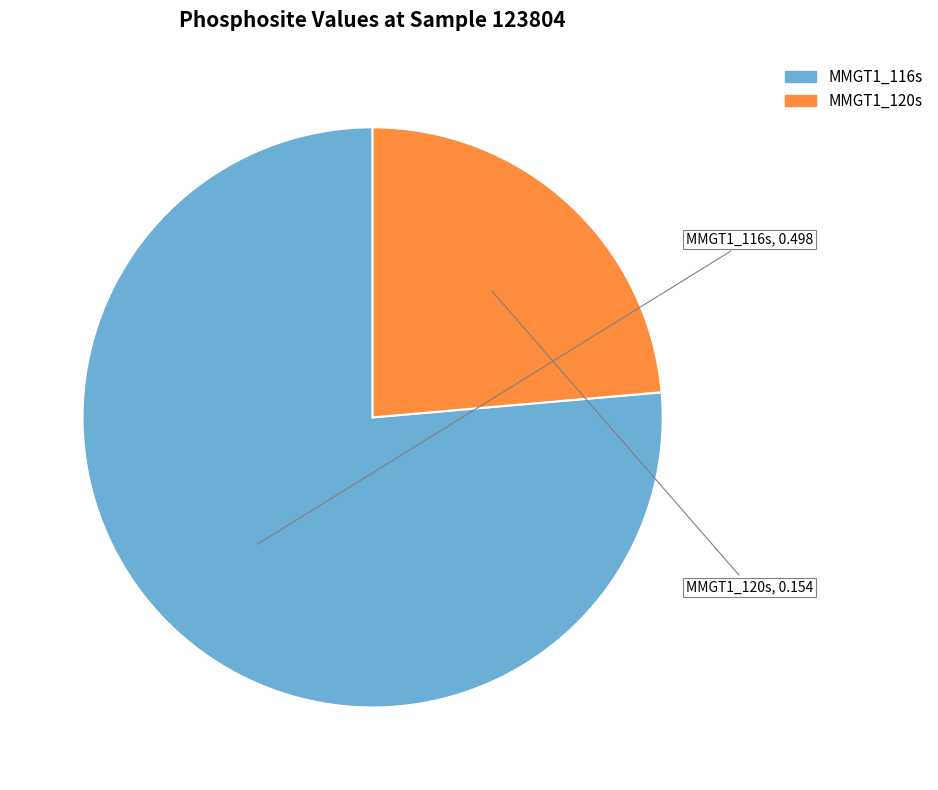

How many segments does this pie chart have?

2